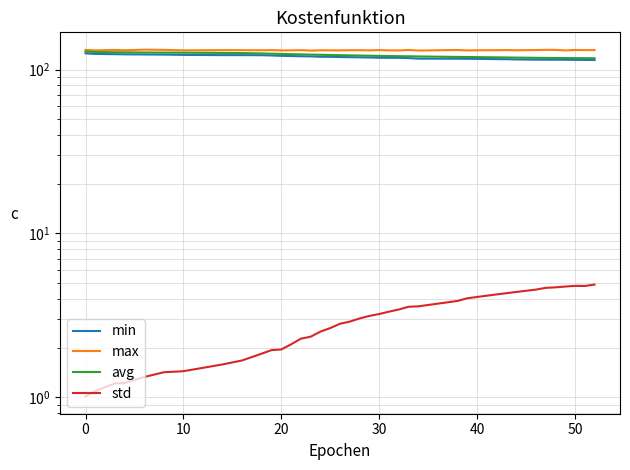

How many series are shown in this chart?

4